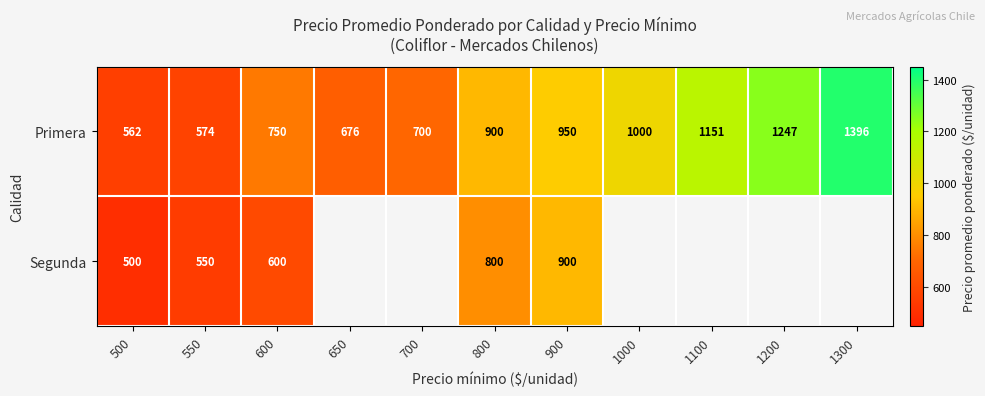

Which has a higher value, 1200 or 700?

1200